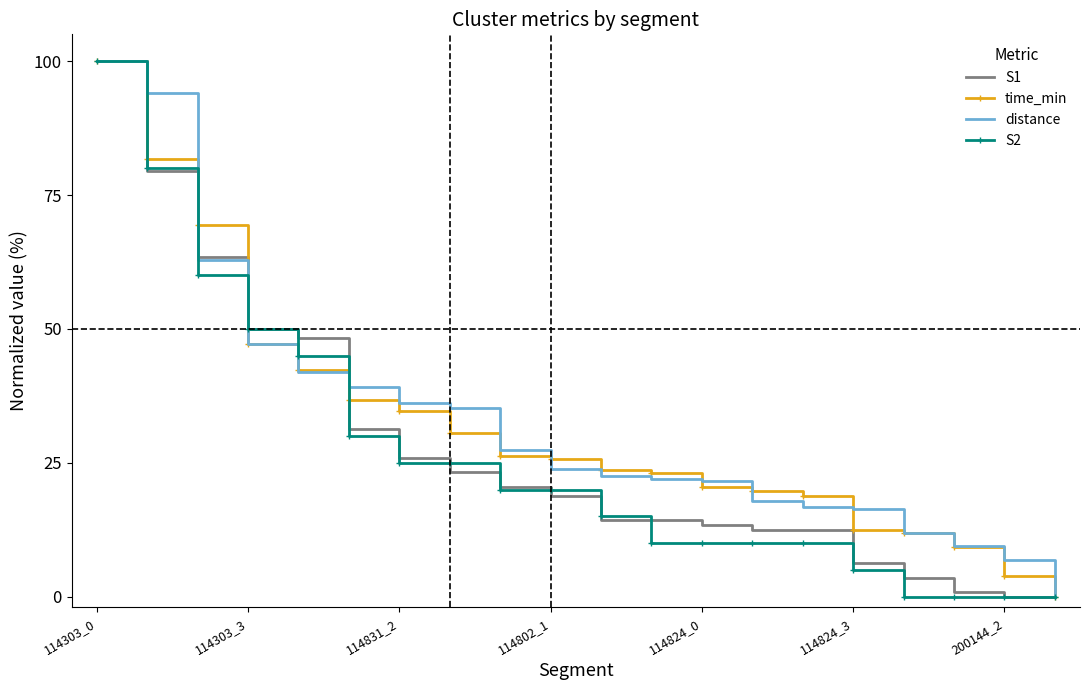

What is the highest value of the time_min series?

100.0